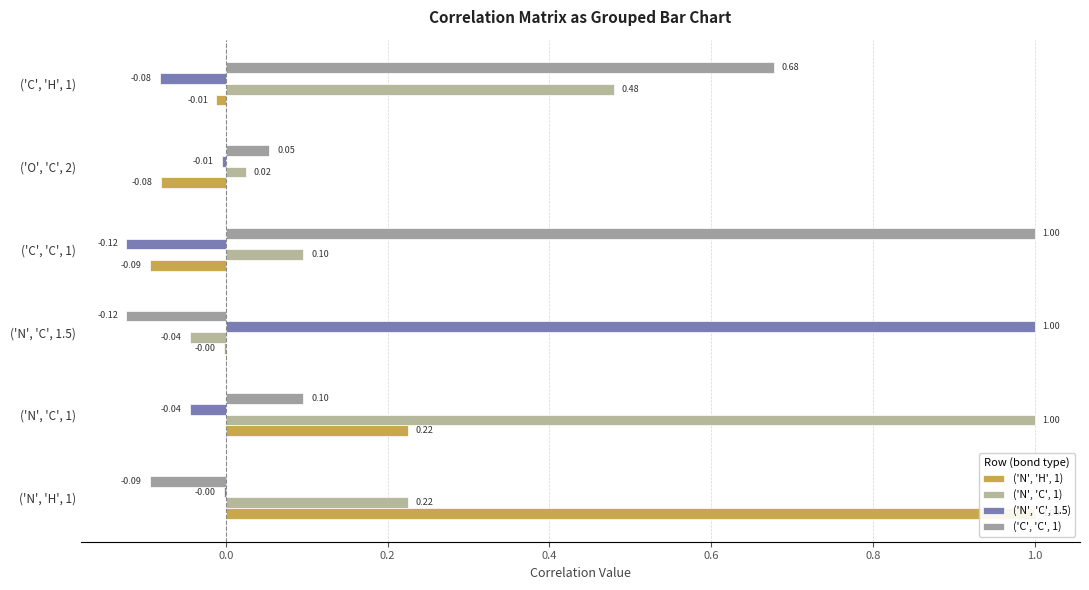

Does the chart contain stacked bars?

No